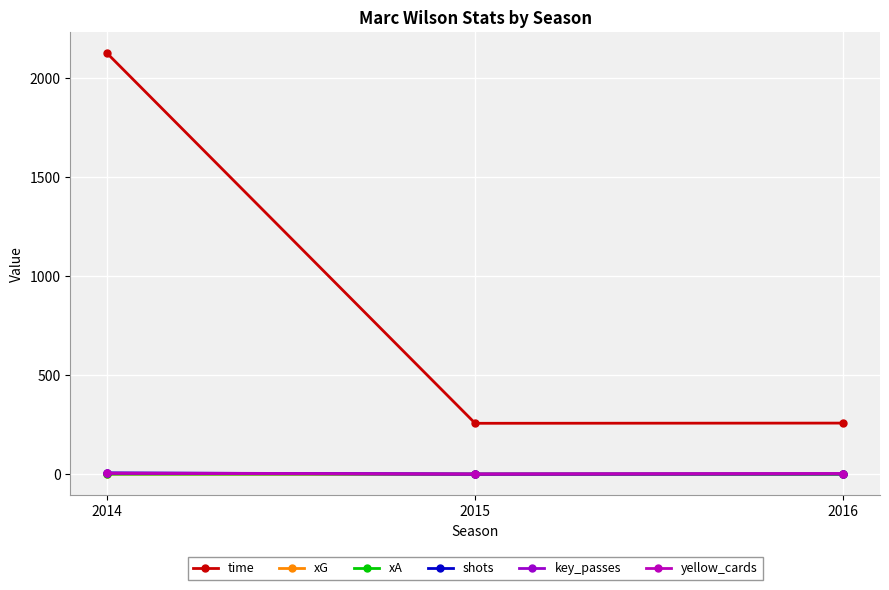

Rank the series by their maximum value, from highest to lowest.

time, shots, key_passes, yellow_cards, xG, xA